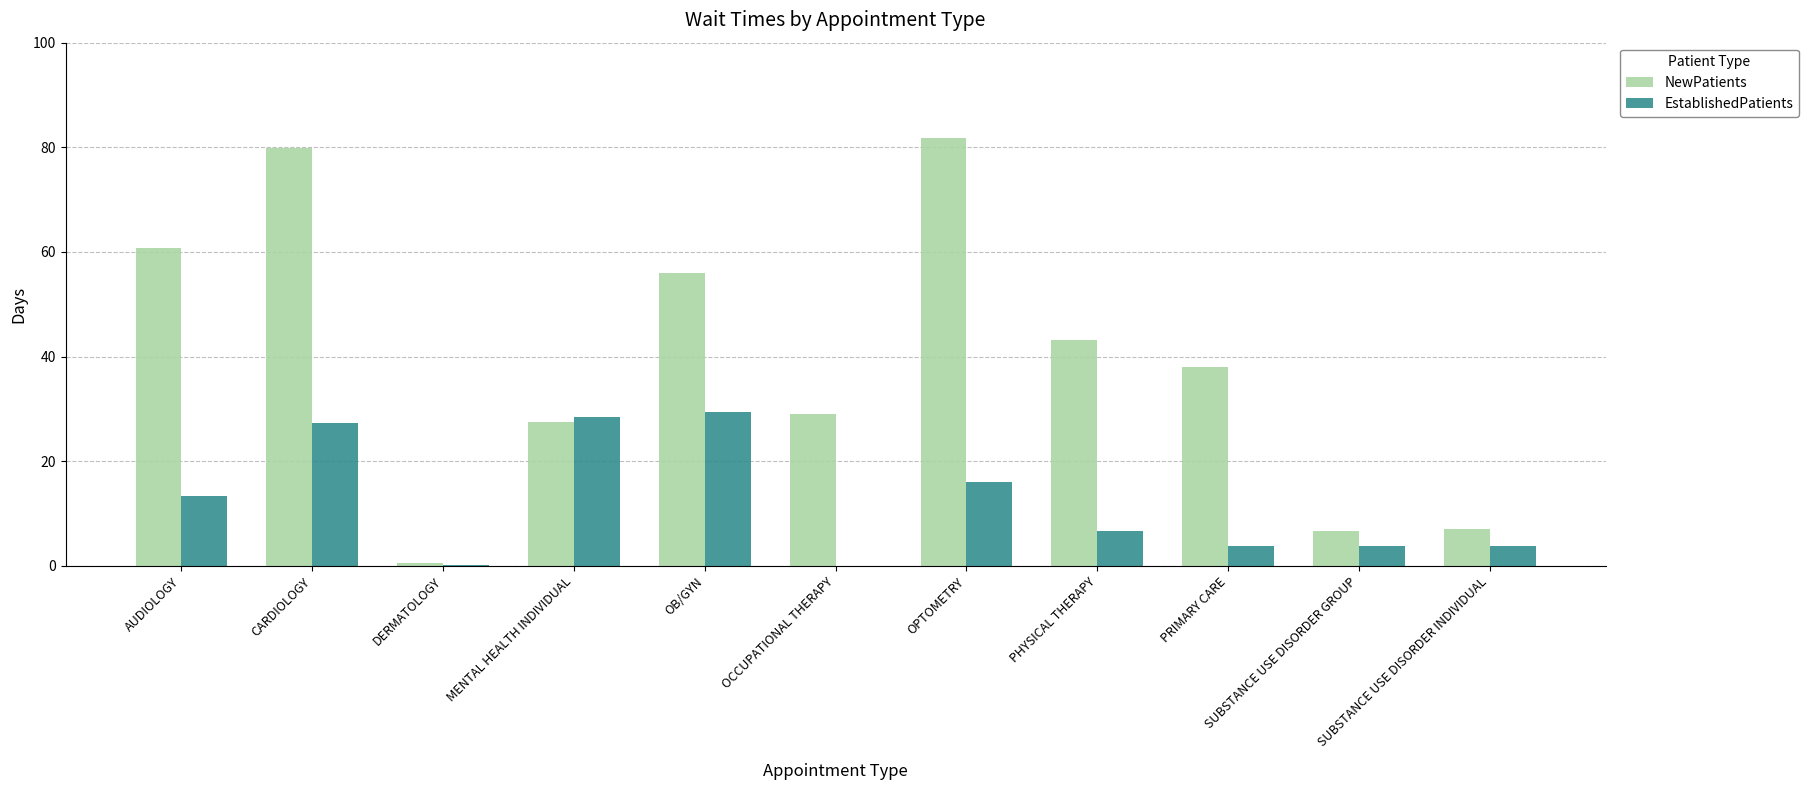

True or false: EstablishedPatients has a value of 0.0 at OCCUPATIONAL THERAPY.

True